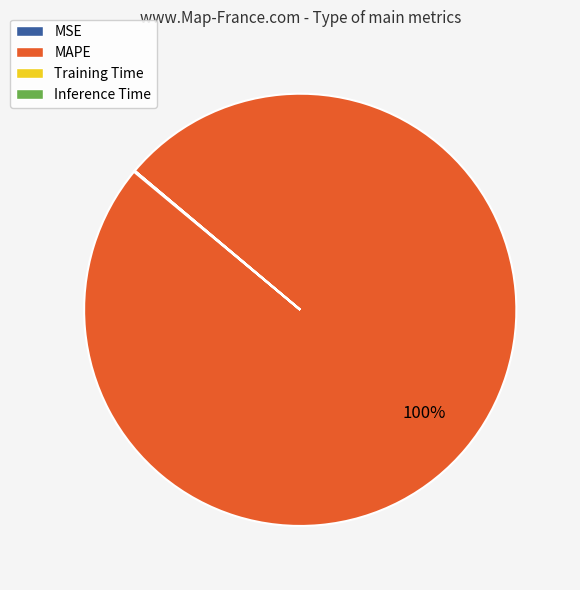

Which category has the biggest portion of the pie?

MAPE